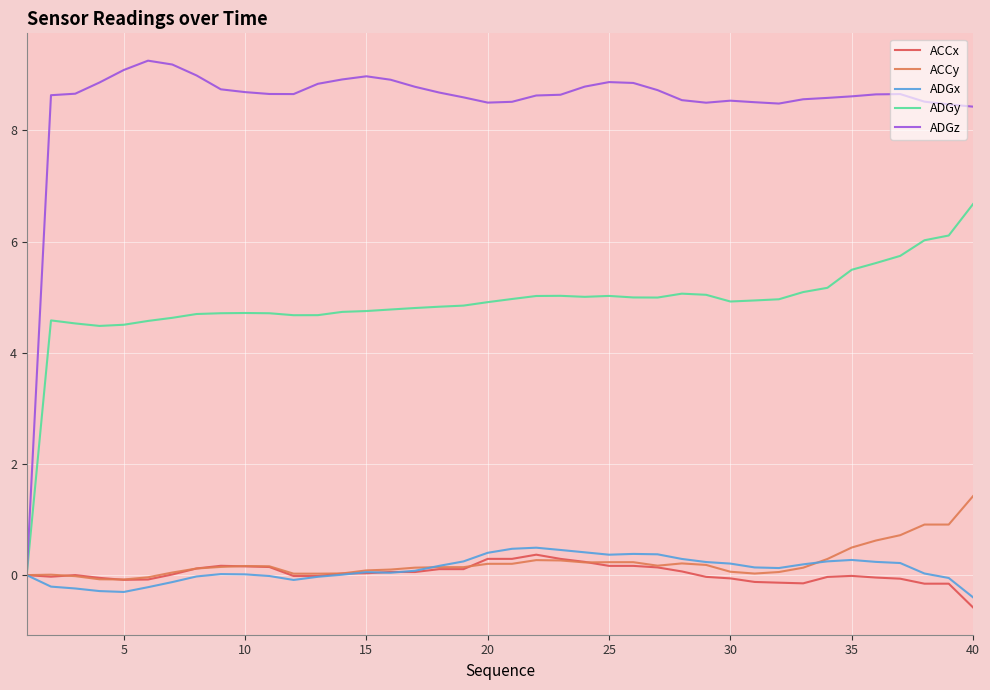

What is the maximum value for ACCx?

0.4